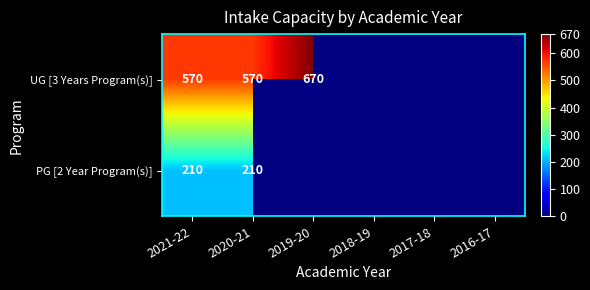

Which category has the highest value across all series?

2019-20